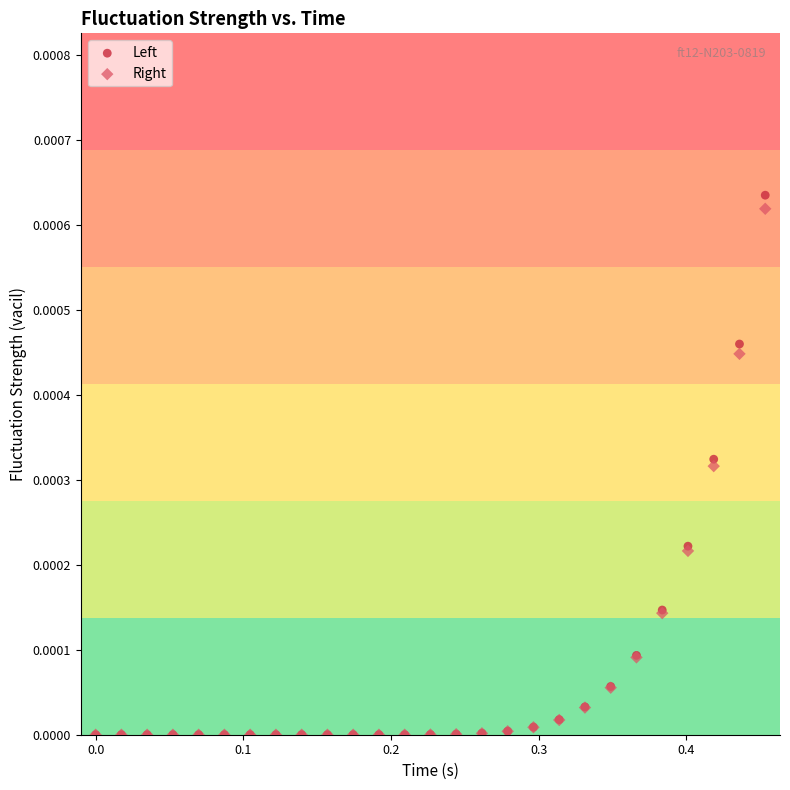

What are all the series names shown in the legend?

Left, Right